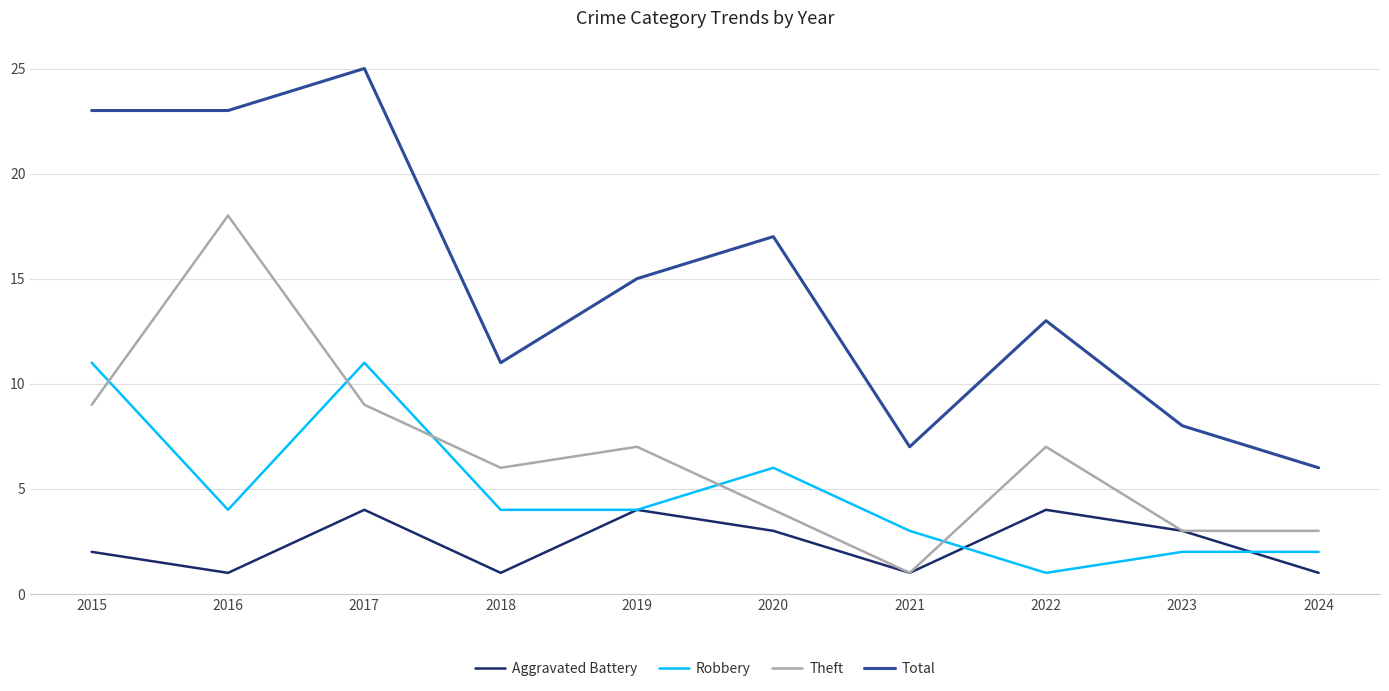

Which series has the widest spread of values?

Total